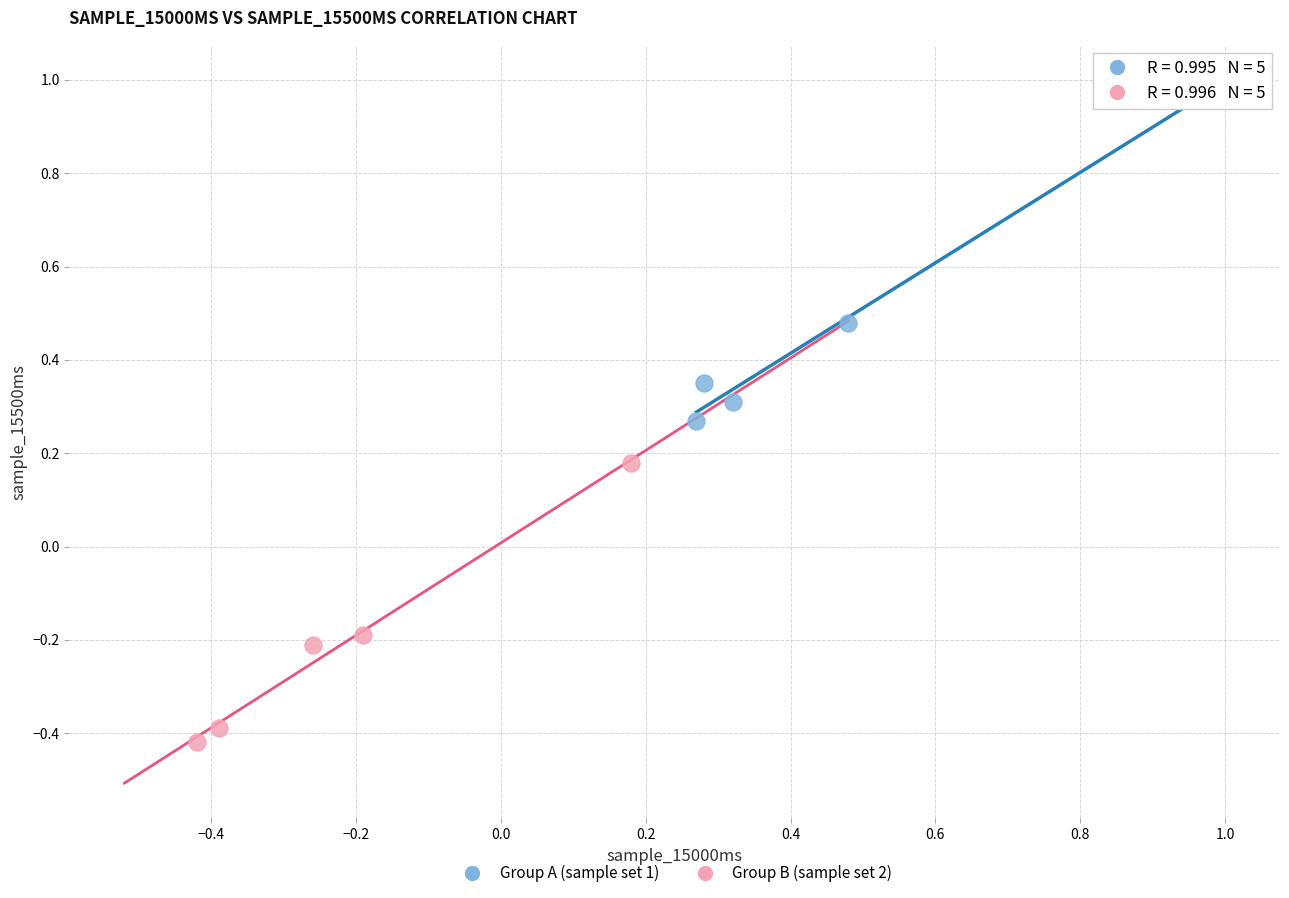

Which series reaches the maximum Y coordinate?

Group A (sample set 1)